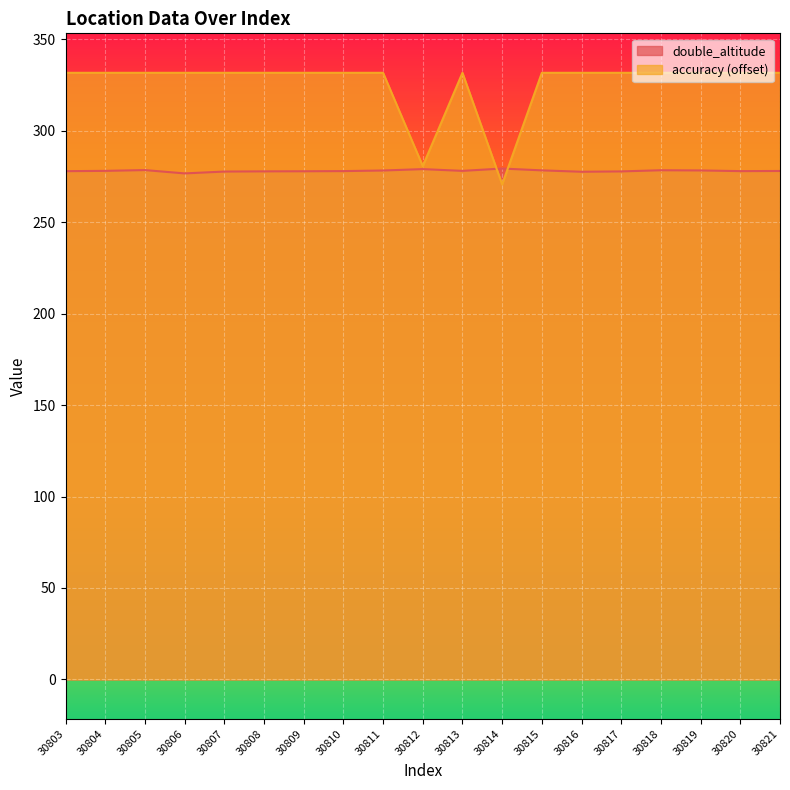

What is the difference between the double_altitude values at 30811 and 30806?

1.6